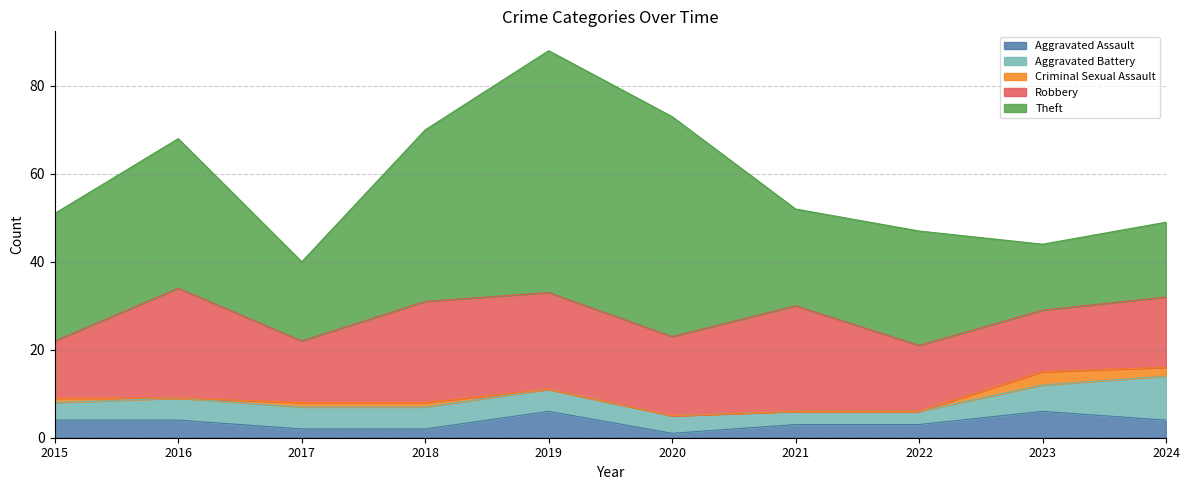

What is the greatest value displayed?

55